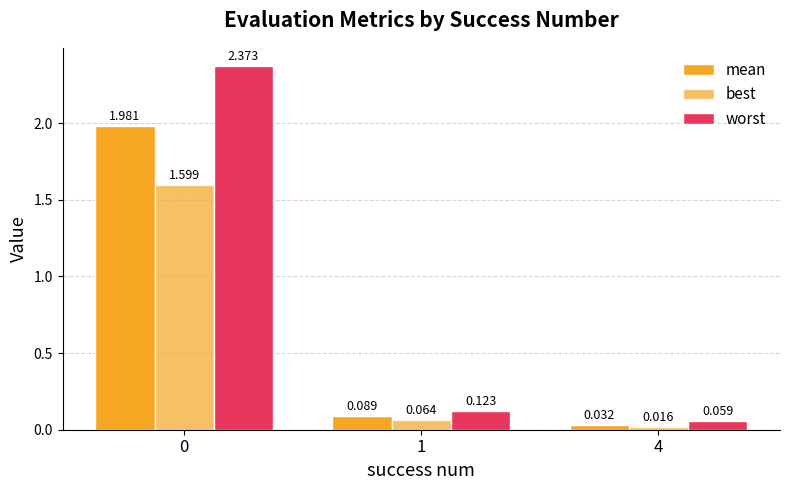

How many distinct data groups are displayed?

3